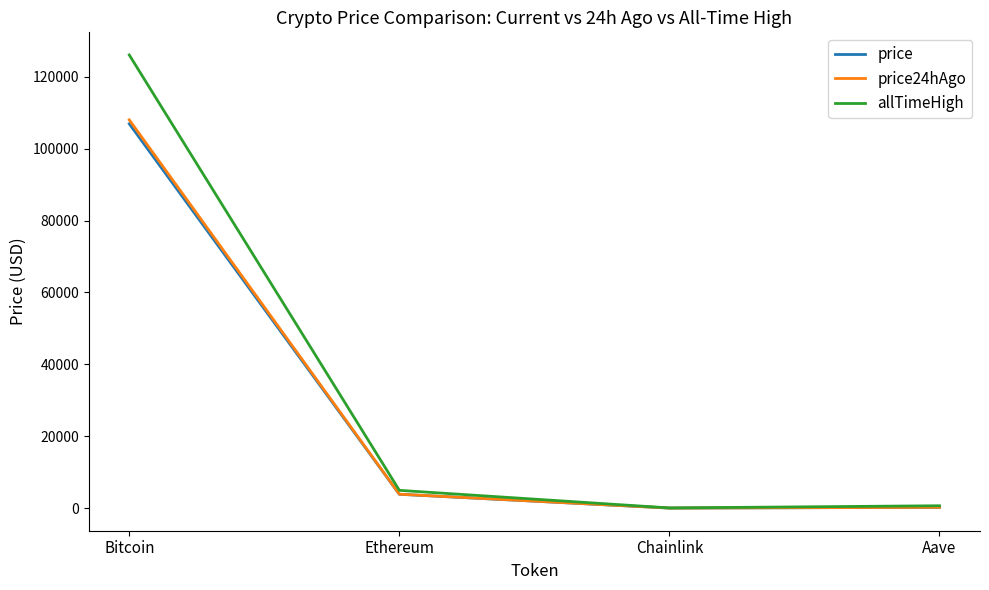

At which category is the sum across all series the highest?

Bitcoin